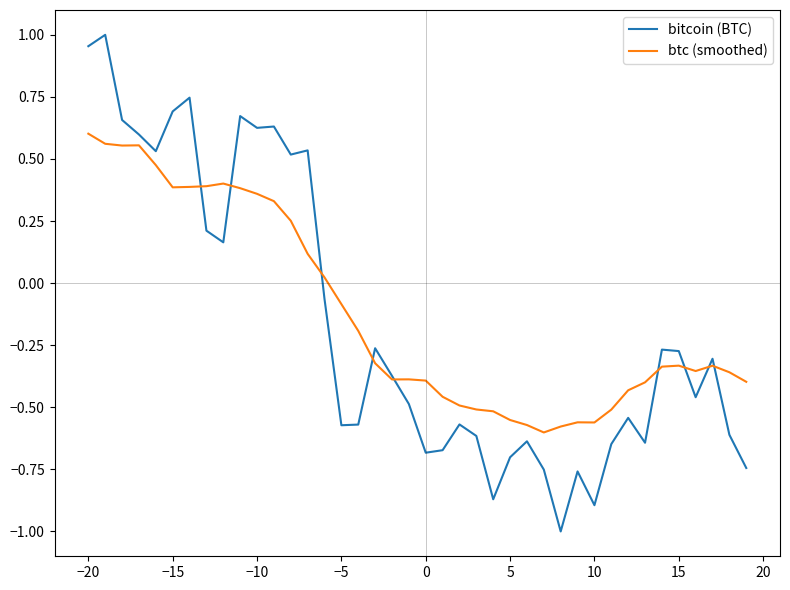

Which series has the widest spread of values?

bitcoin (BTC)